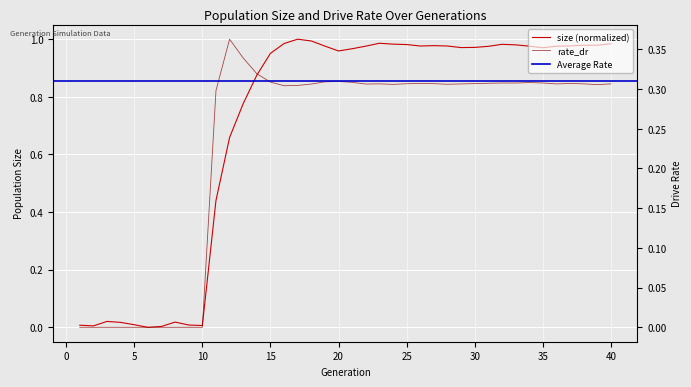

What is the total value across all series at 30?

1.3